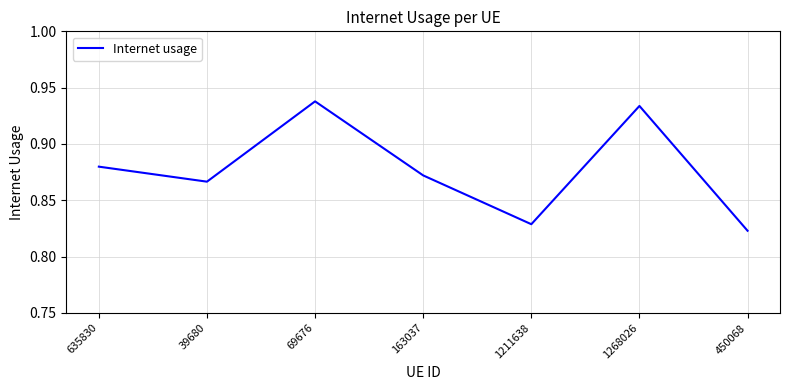

What is the difference between the maximum and minimum values?

0.1